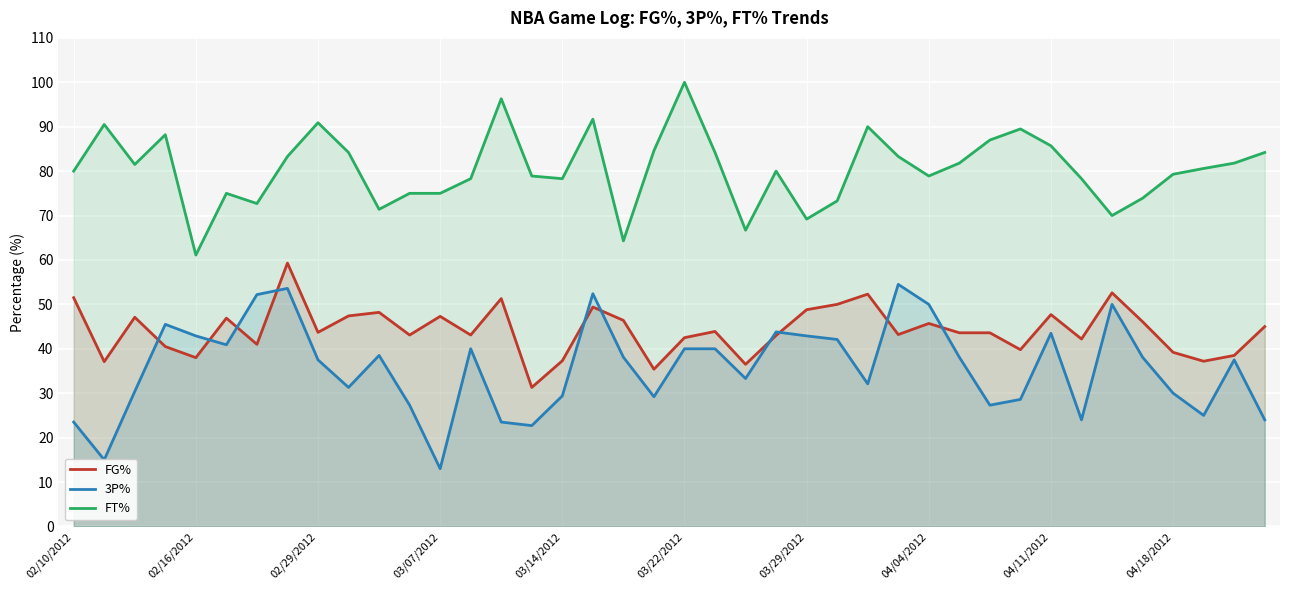

List the series in order of their peak value, lowest first.

3P%, FG%, FT%